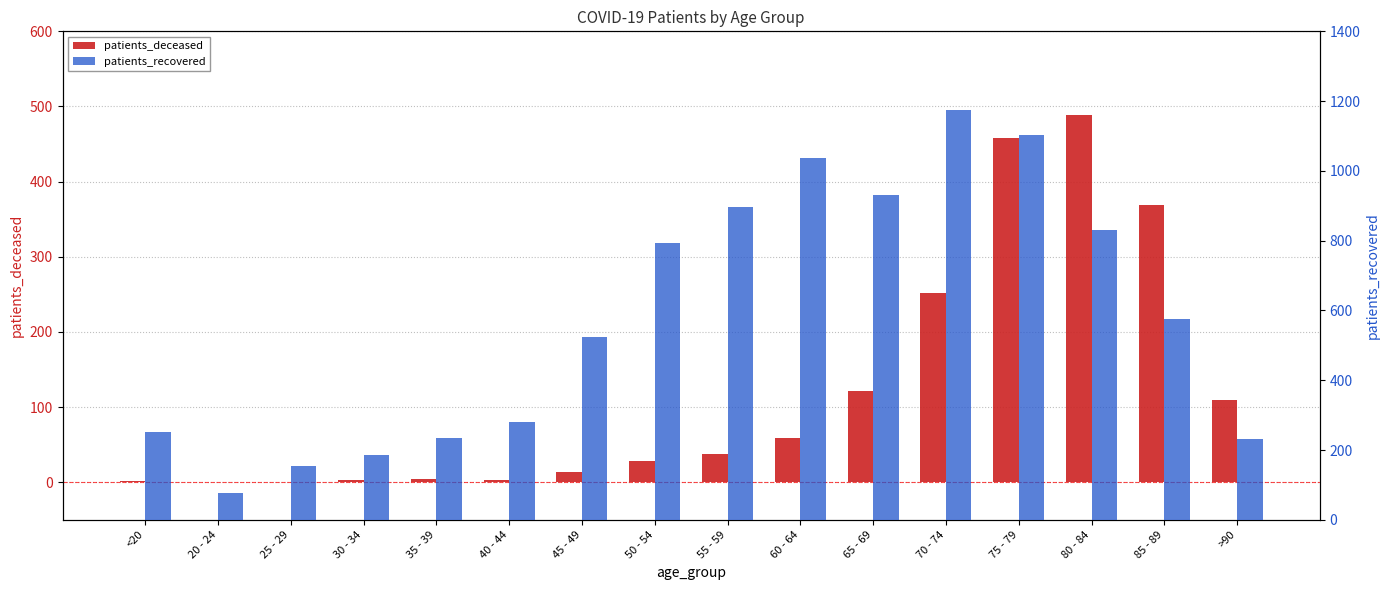

Reading left to right, list all the values displayed in this chart.

patients_deceased: <20=2	20 - 24=0	25 - 29=0	30 - 34=3	35 - 39=4	40 - 44=3	45 - 49=13	50 - 54=28	55 - 59=37	60 - 64=59	65 - 69=122	70 - 74=252	75 - 79=458	80 - 84=488	85 - 89=369	>90=110
patients_recovered: <20=251	20 - 24=78	25 - 29=154	30 - 34=185	35 - 39=235	40 - 44=279	45 - 49=524	50 - 54=794	55 - 59=897	60 - 64=1038	65 - 69=930	70 - 74=1174	75 - 79=1103	80 - 84=832	85 - 89=576	>90=232